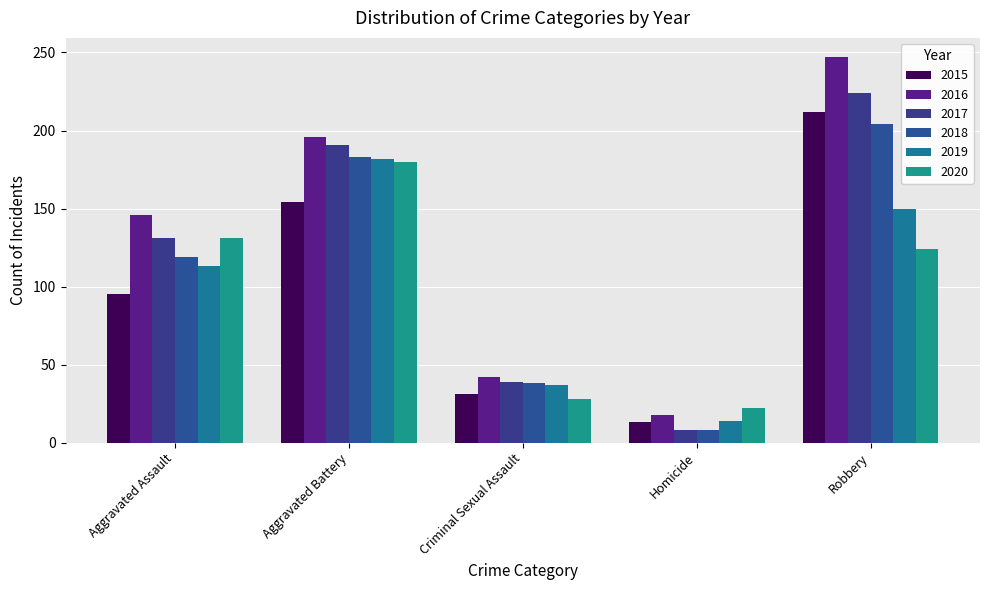

What is the label of the 4th bar from the right?

Aggravated Battery